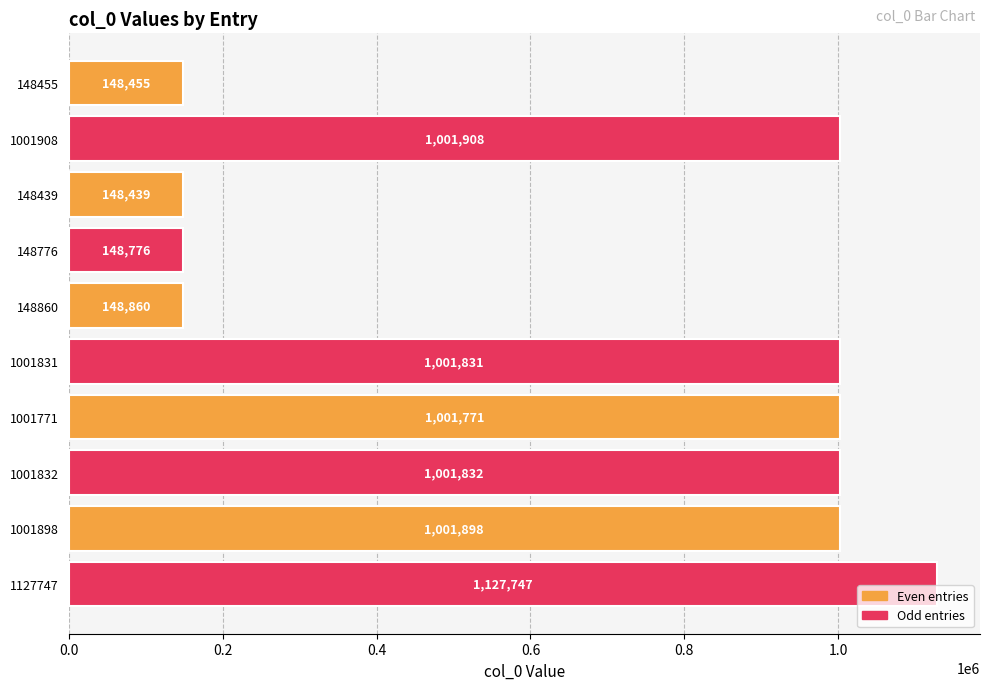

Reading bottom to top, list all the values displayed in this chart.

1127747=1127747	1001898=1001898	1001832=1001832	1001771=1001771	1001831=1001831	148860=148860	148776=148776	148439=148439	1001908=1001908	148455=148455